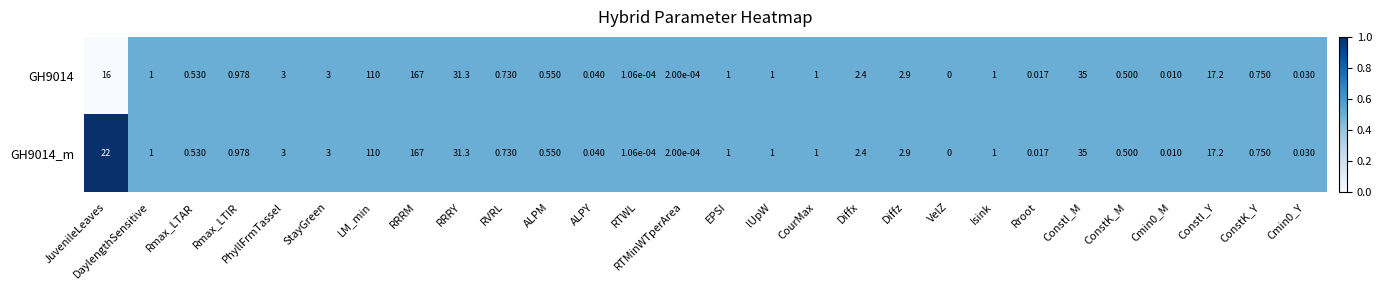

Where is GH9014 nearest to the value 83?

LM_min